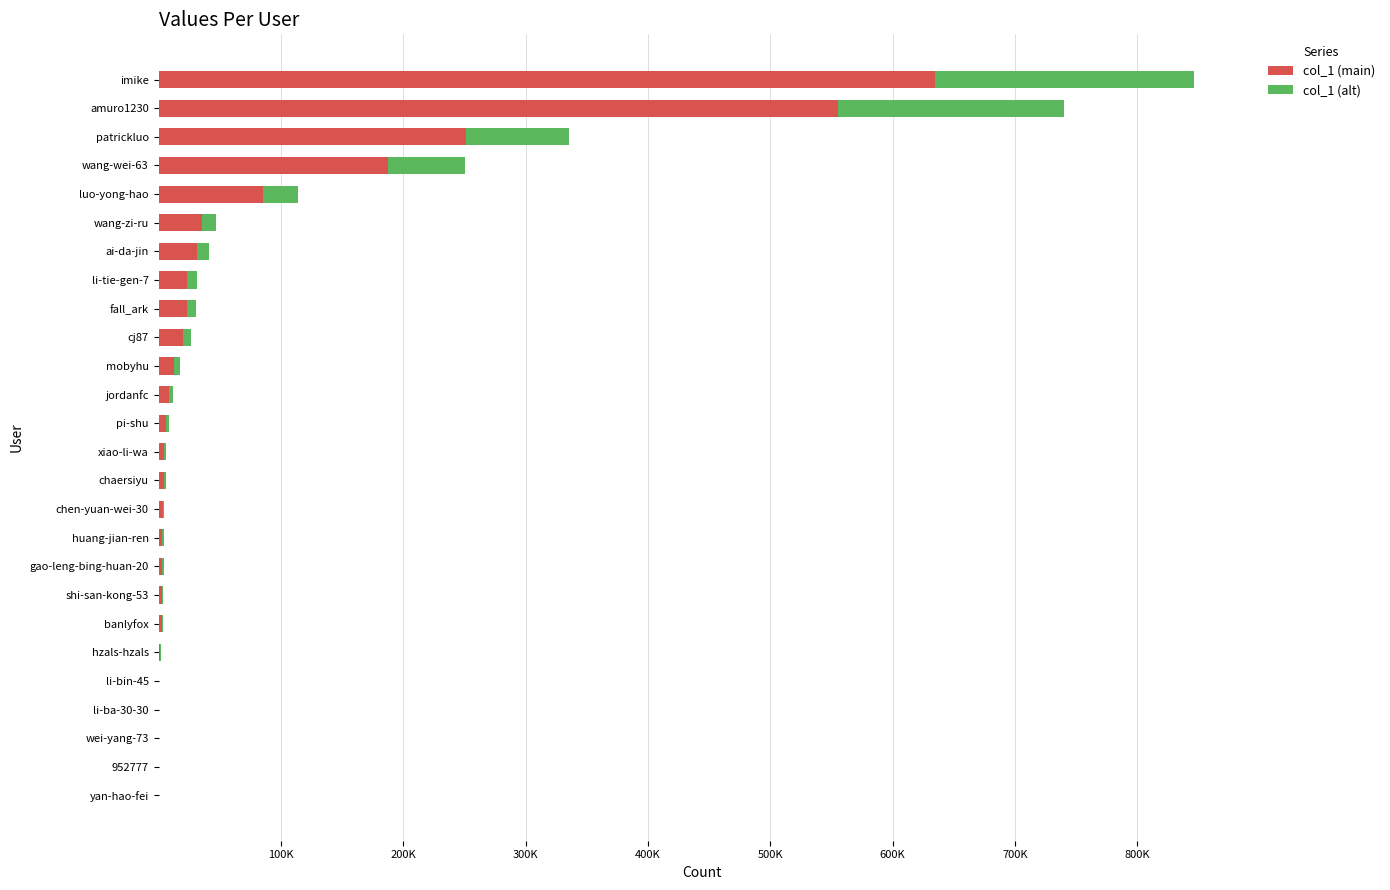

What are all the series names shown in the legend?

col_1 (main), col_1 (alt)